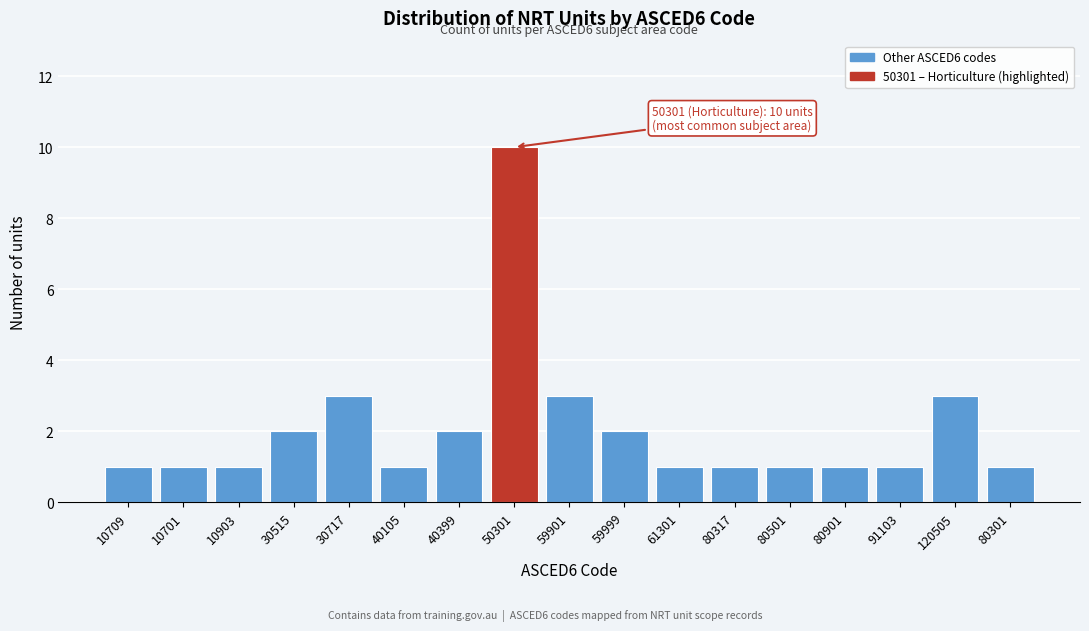

Reading left to right, extract all data points from this chart.

10709=1	10701=1	10903=1	30515=2	30717=3	40105=1	40399=2	50301=10	59901=3	59999=2	61301=1	80317=1	80501=1	80901=1	91103=1	120505=3	80301=1